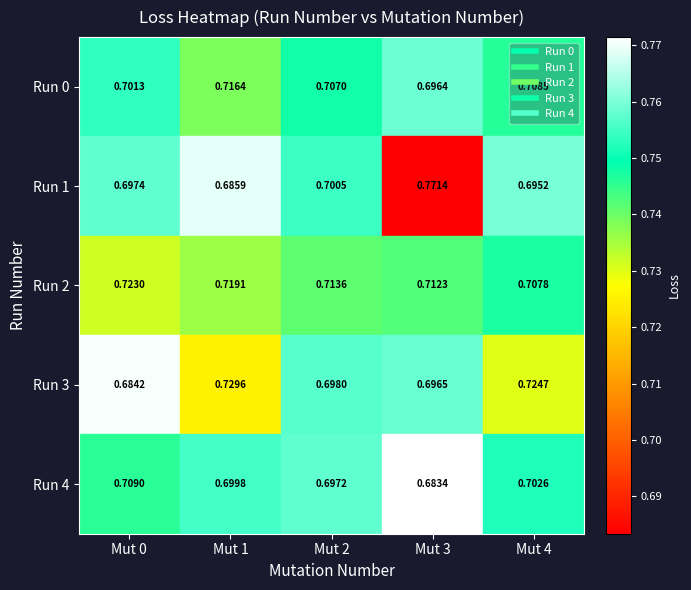

List the series in order of their peak value, lowest first.

Run 4, Run 0, Run 2, Run 3, Run 1